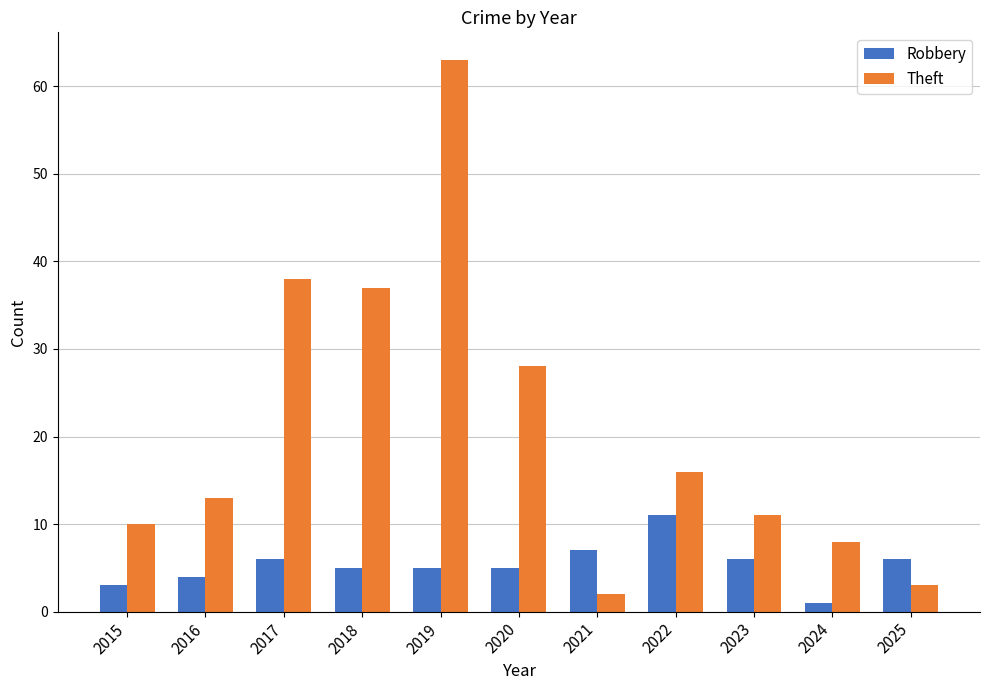

Between 2017 and 2025, which series saw the biggest shift?

Theft